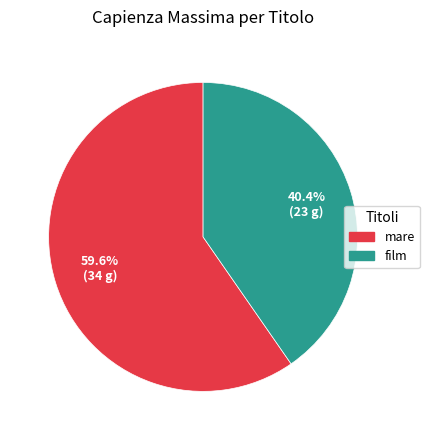

Which category has the smallest portion of the pie?

film